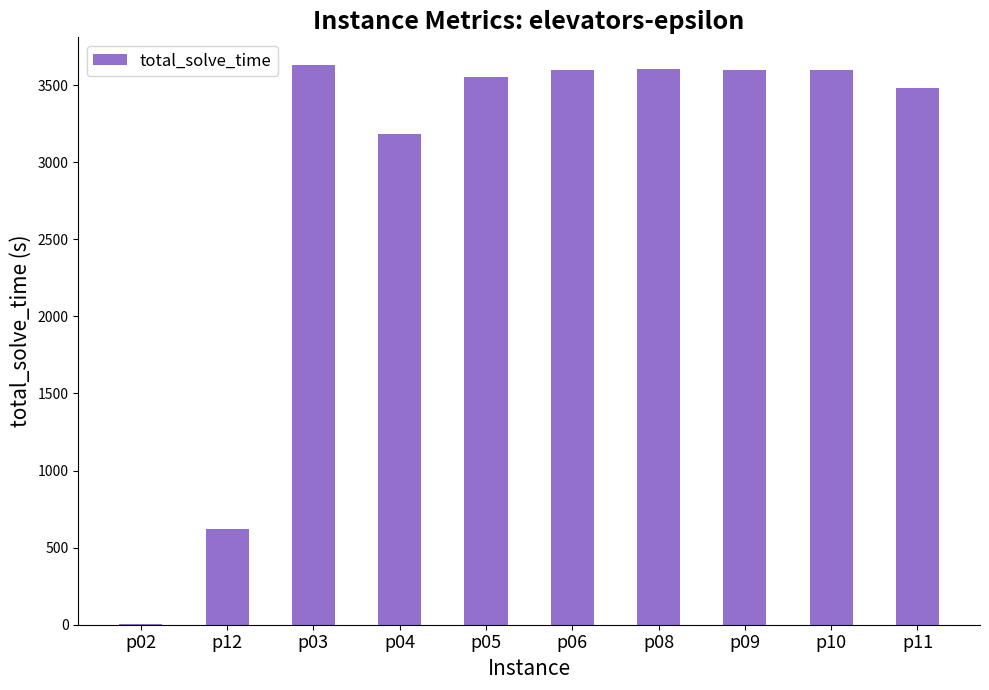

Is it true that the value at p10 is 2042.2?

False